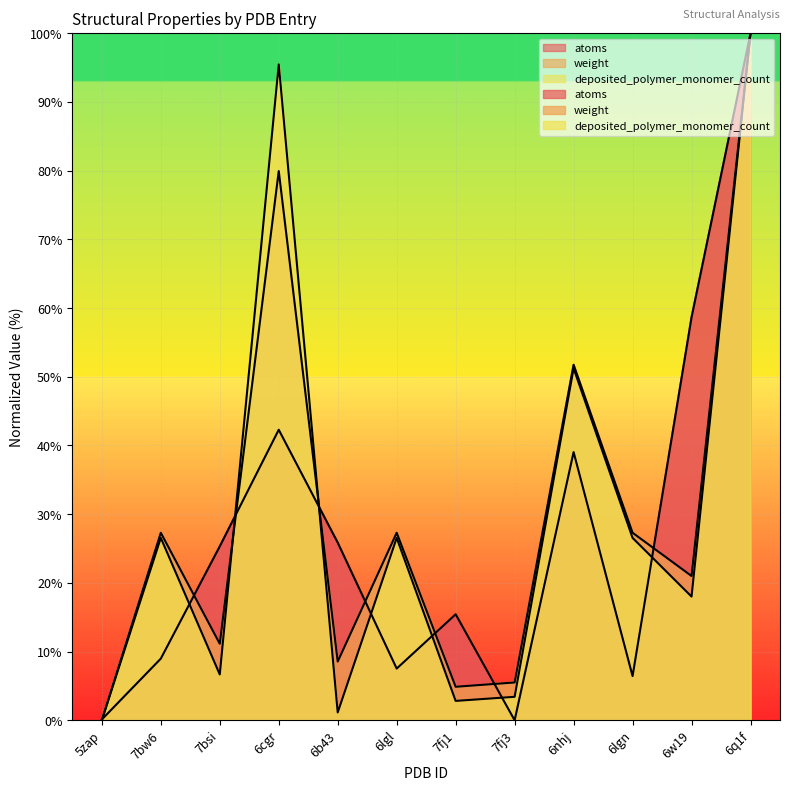

At which category is the sum across all series the highest?

6q1f